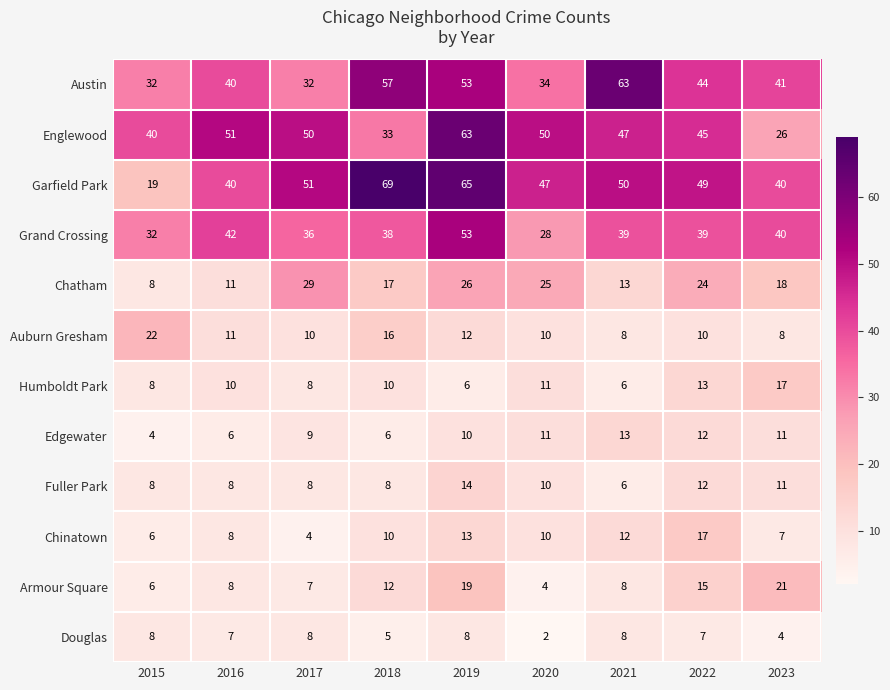

Which category has the lowest value across all series?

2020